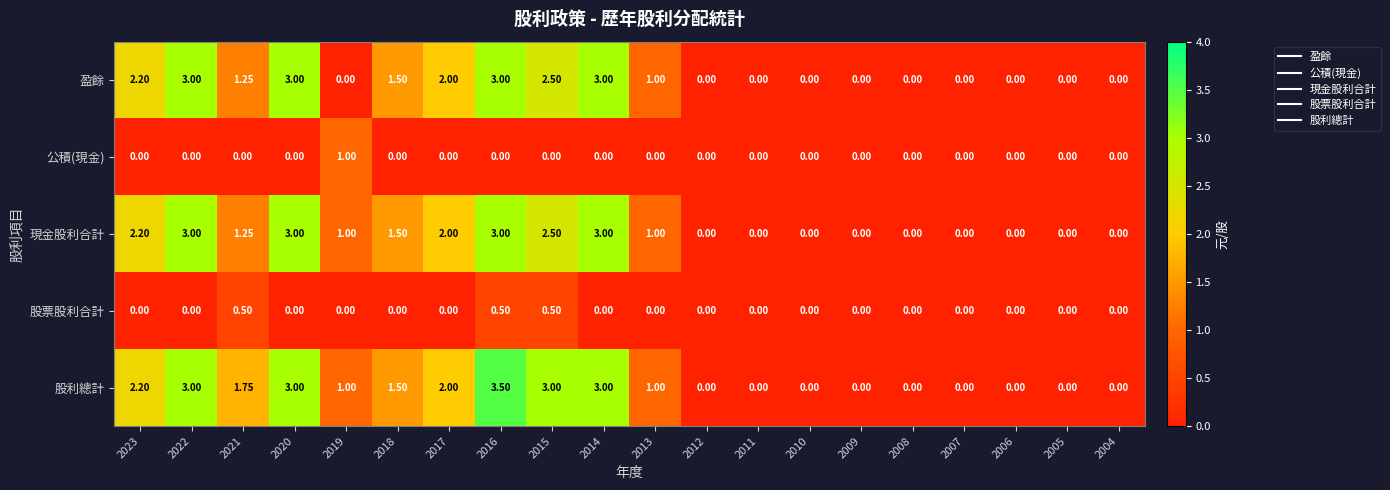

Which series has the largest range (max minus min)?

股利總計